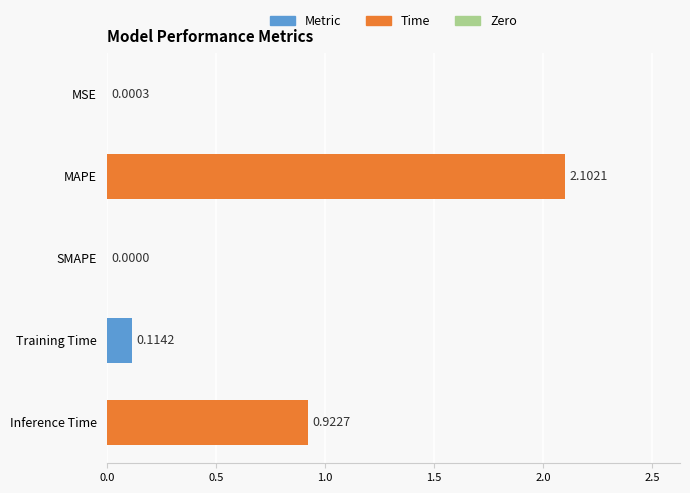

What is the sum of all values?

3.1